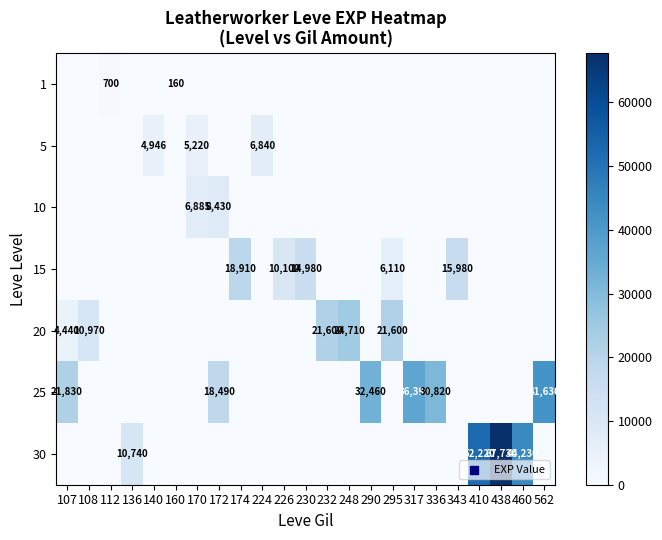

Between 248 and 107, which is larger?

248